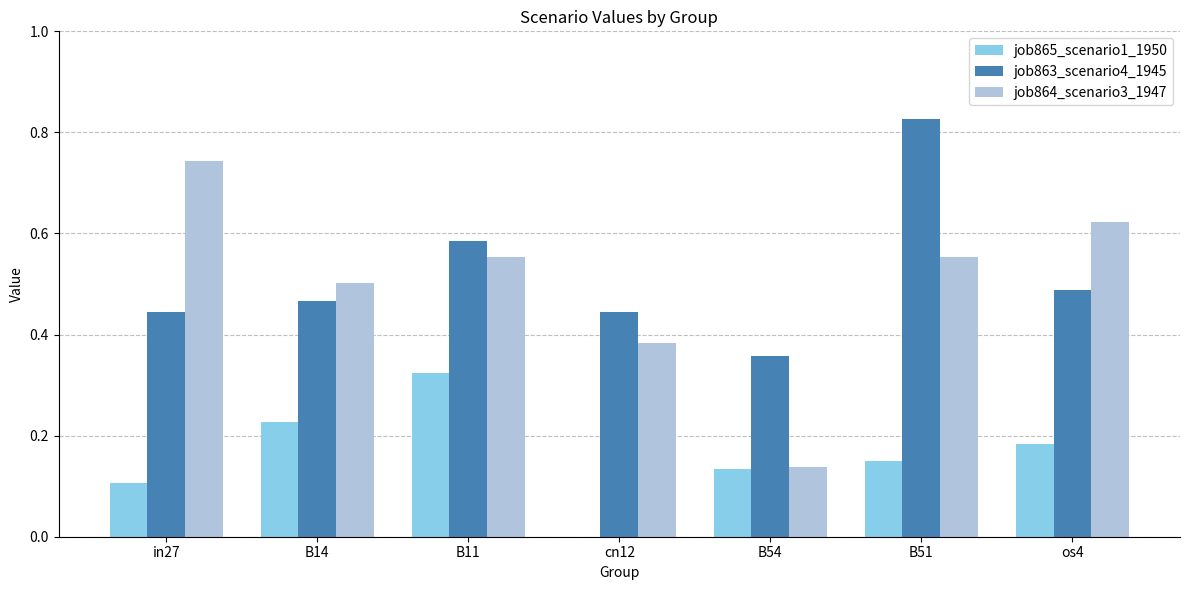

Is the value of job863_scenario4_1945 at B14 greater than the value of job864_scenario3_1947 at B51?

No